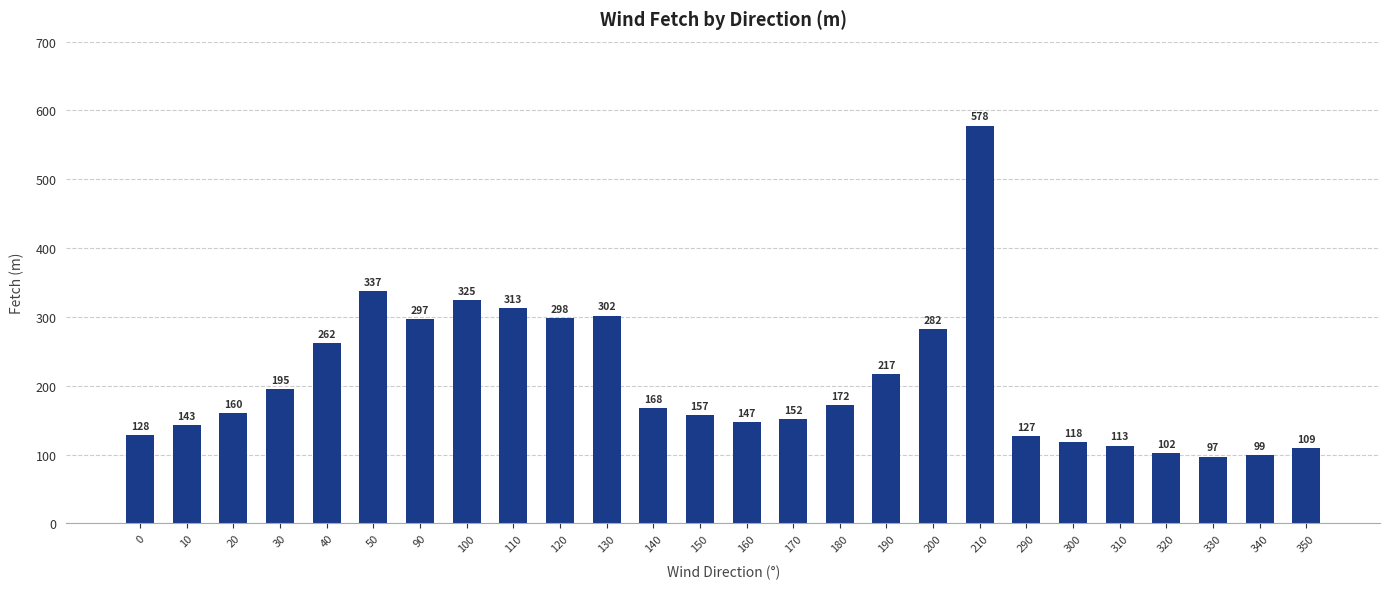

At which category does the chart reach its peak across all series?

210